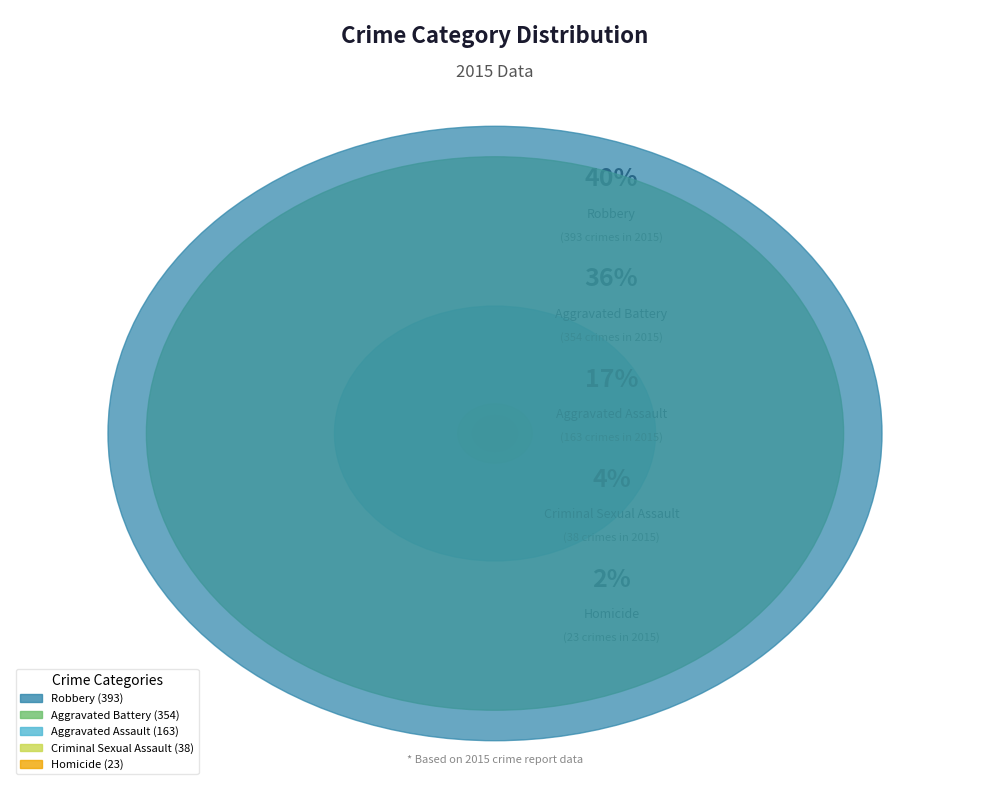

How many segments does this pie chart have?

5